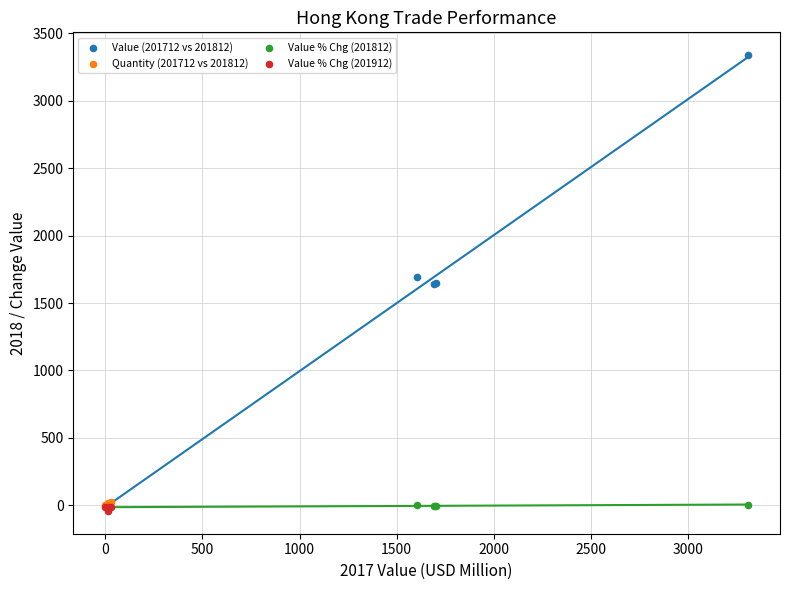

Which series has the widest spread of Y values?

Value (201712 vs 201812)